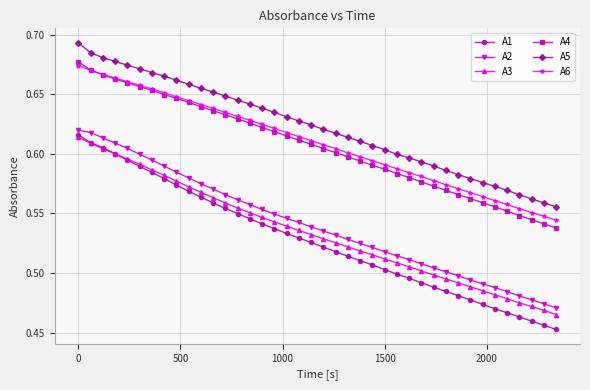

Count the A4 values in the range 0 to 1.

40